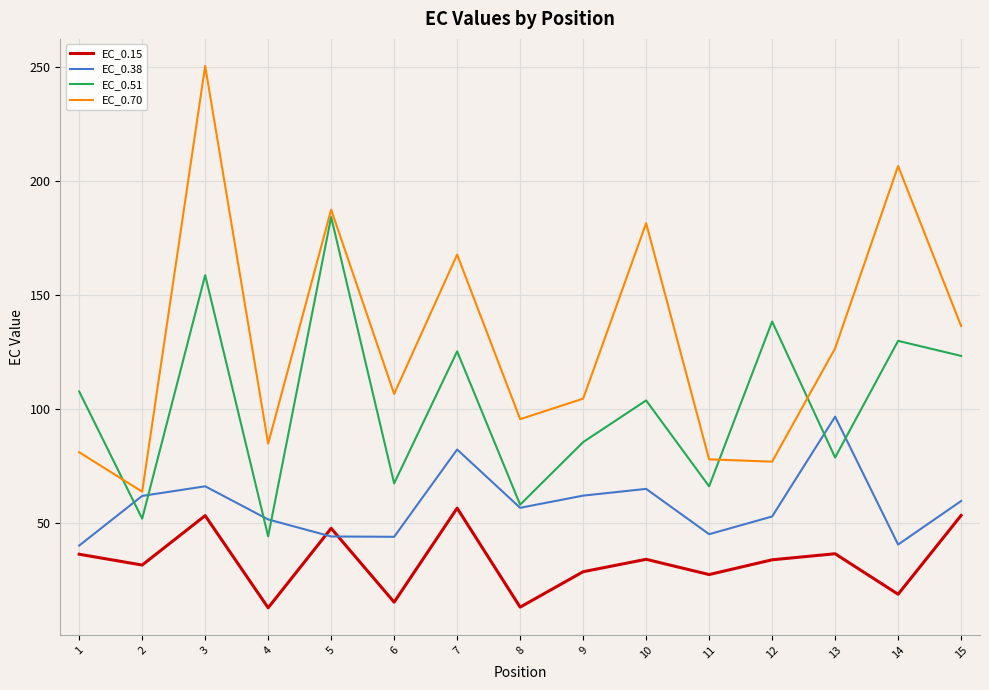

Count the number of data series in this chart.

4